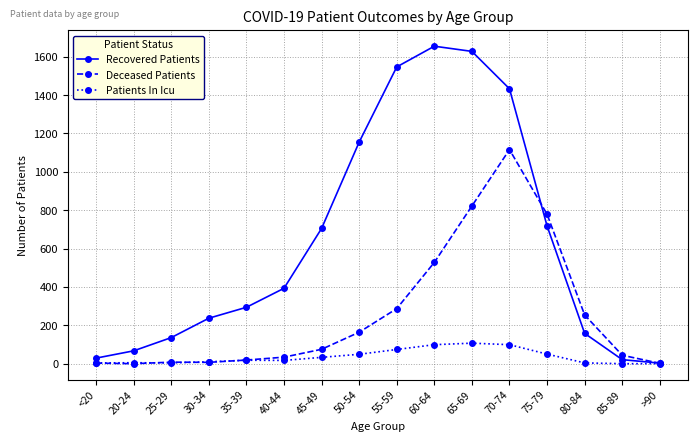

What is the label of the 13th point from the left?

75-79